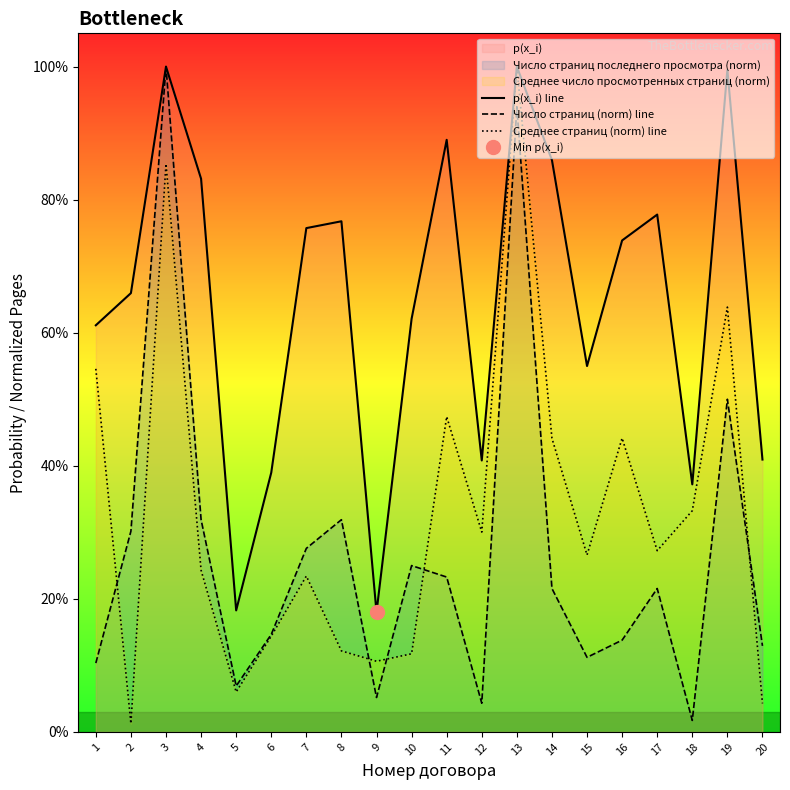

What is the average value of the Число страниц (norm) line series?

0.3